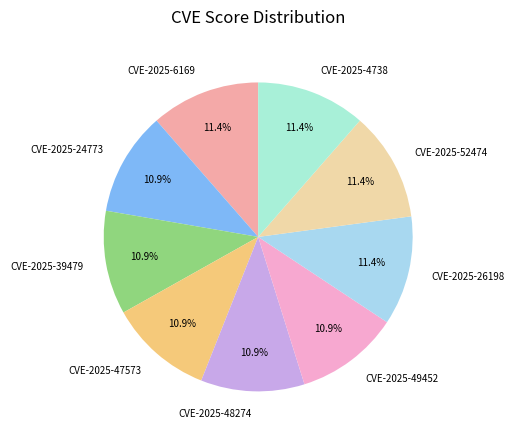

Does CVE-2025-47573 represent more than half of the total?

No